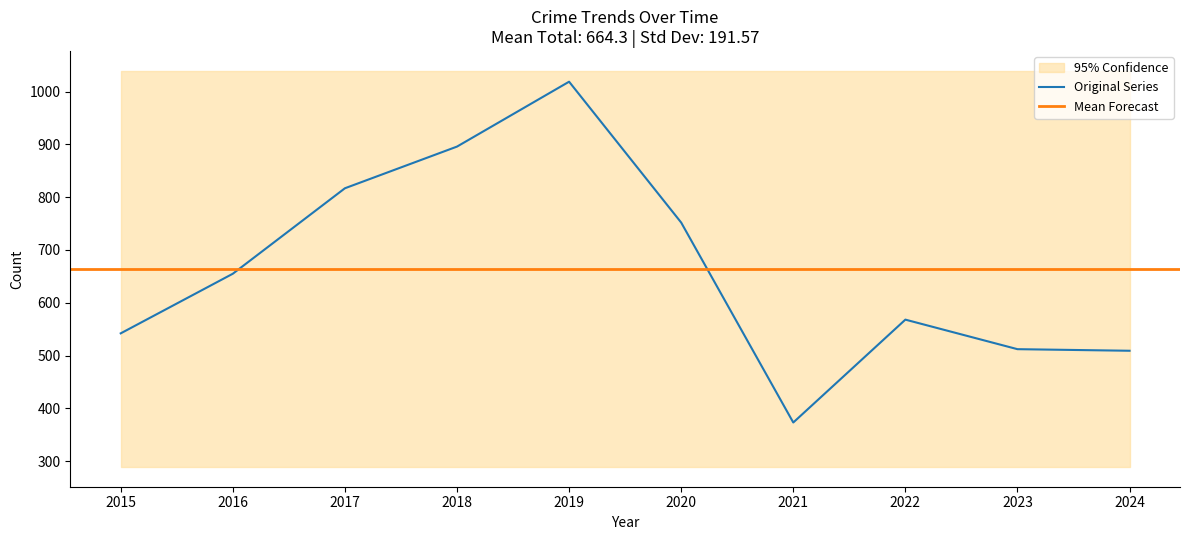

The value of Original Series at 2024 is 509. True or false?

True